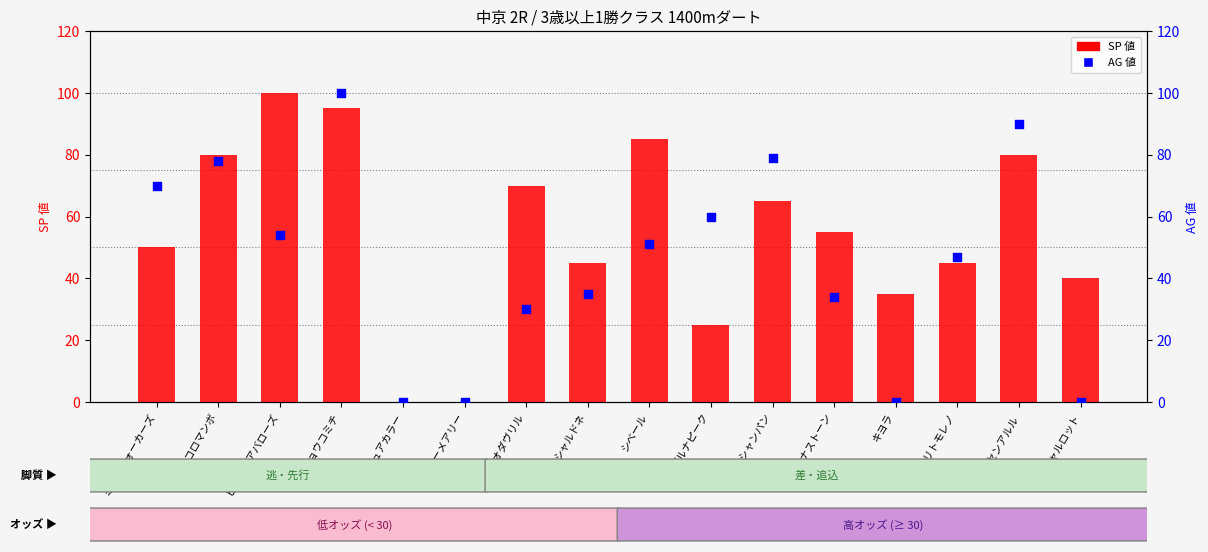

What is the total value across all series at メテオダヴリル?

100